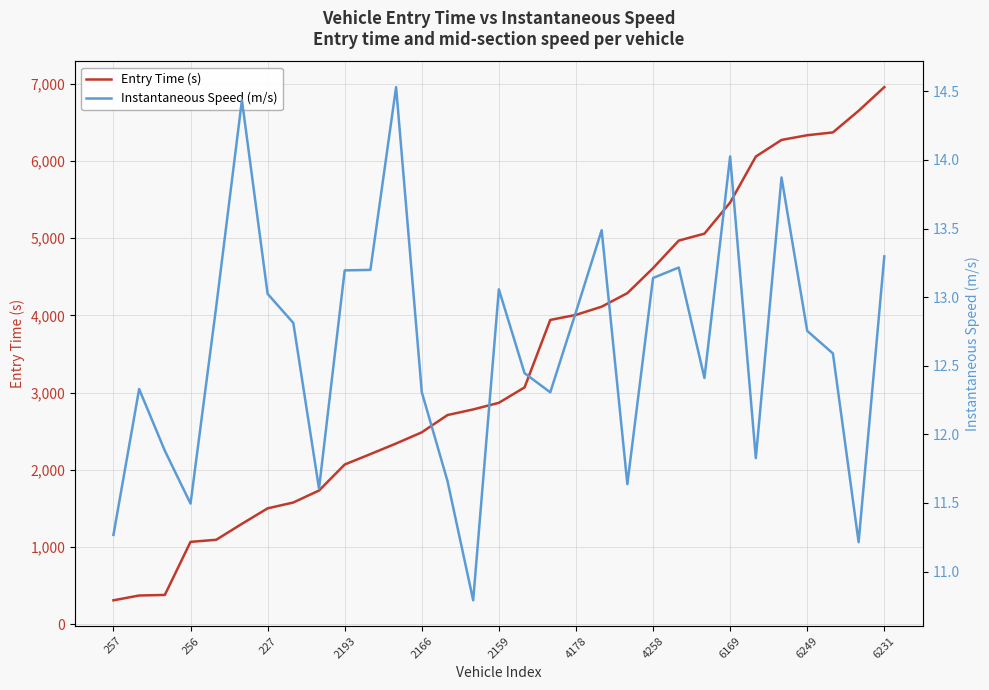

What is the sum of all Entry Time (s) values?

104936.1